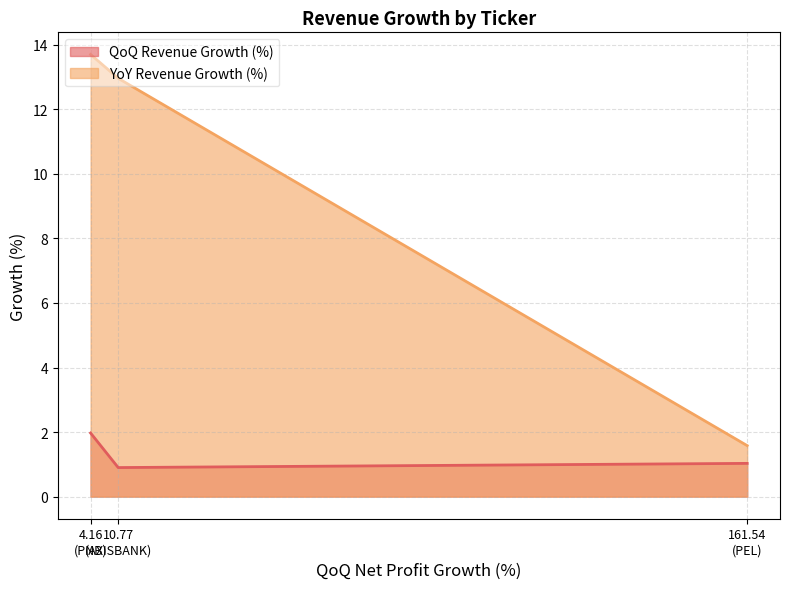

Reading right to left, transcribe all the data shown in this chart.

QoQ Revenue Growth (%): 1.0	0.9	2.0
YoY Revenue Growth (%): 1.6	13.0	13.7